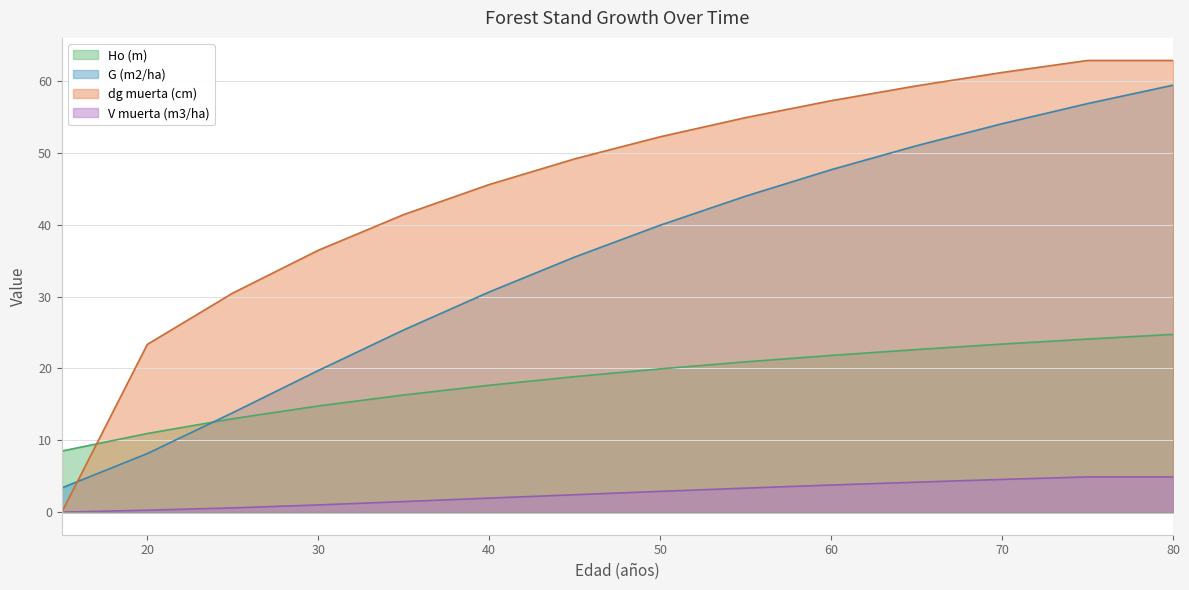

At which label does G (m2/ha) first exceed 39?

50